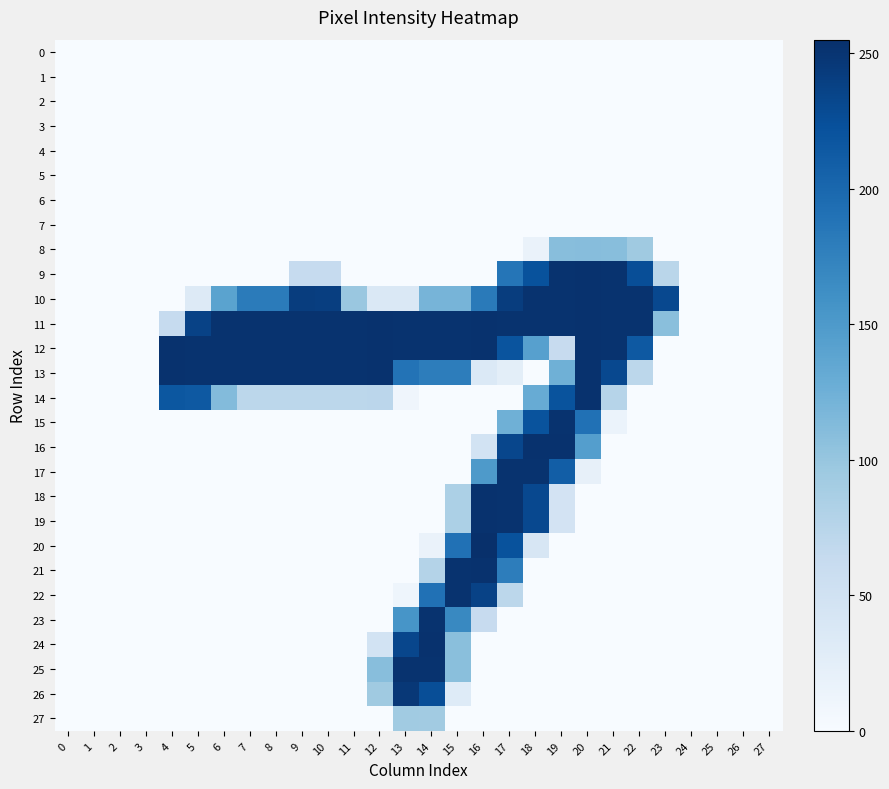

Reading left to right, what are all the values shown in this chart?

0: 0=0	1=0	2=0	3=0	4=0	5=0	6=0	7=0	8=0	9=0	10=0	11=0	12=0	13=0	14=0	15=0	16=0	17=0	18=0	19=0	20=0	21=0	22=0	23=0	24=0	25=0	26=0	27=0
1: 0=0	1=0	2=0	3=0	4=0	5=0	6=0	7=0	8=0	9=0	10=0	11=0	12=0	13=0	14=0	15=0	16=0	17=0	18=0	19=0	20=0	21=0	22=0	23=0	24=0	25=0	26=0	27=0
2: 0=0	1=0	2=0	3=0	4=0	5=0	6=0	7=0	8=0	9=0	10=0	11=0	12=0	13=0	14=0	15=0	16=0	17=0	18=0	19=0	20=0	21=0	22=0	23=0	24=0	25=0	26=0	27=0
3: 0=0	1=0	2=0	3=0	4=0	5=0	6=0	7=0	8=0	9=0	10=0	11=0	12=0	13=0	14=0	15=0	16=0	17=0	18=0	19=0	20=0	21=0	22=0	23=0	24=0	25=0	26=0	27=0
4: 0=0	1=0	2=0	3=0	4=0	5=0	6=0	7=0	8=0	9=0	10=0	11=0	12=0	13=0	14=0	15=0	16=0	17=0	18=0	19=0	20=0	21=0	22=0	23=0	24=0	25=0	26=0	27=0
5: 0=0	1=0	2=0	3=0	4=0	5=0	6=0	7=0	8=0	9=0	10=0	11=0	12=0	13=0	14=0	15=0	16=0	17=0	18=0	19=0	20=0	21=0	22=0	23=0	24=0	25=0	26=0	27=0
6: 0=0	1=0	2=0	3=0	4=0	5=0	6=0	7=0	8=0	9=0	10=0	11=0	12=0	13=0	14=0	15=0	16=0	17=0	18=0	19=0	20=0	21=0	22=0	23=0	24=0	25=0	26=0	27=0
7: 0=0	1=0	2=0	3=0	4=0	5=0	6=0	7=0	8=0	9=0	10=0	11=0	12=0	13=0	14=0	15=0	16=0	17=0	18=0	19=0	20=0	21=0	22=0	23=0	24=0	25=0	26=0	27=0
8: 0=0	1=0	2=0	3=0	4=0	5=0	6=0	7=0	8=0	9=0	10=0	11=0	12=0	13=0	14=0	15=0	16=0	17=0	18=16	19=109	20=110	21=109	22=94	23=0	24=0	25=0	26=0	27=0
9: 0=0	1=0	2=0	3=0	4=0	5=0	6=0	7=0	8=0	9=63	10=63	11=0	12=0	13=0	14=0	15=0	16=0	17=187	18=222	19=252	20=253	21=252	22=226	23=73	24=0	25=0	26=0	27=0
10: 0=0	1=0	2=0	3=0	4=0	5=32	6=140	7=181	8=181	9=242	10=241	11=98	12=37	13=37	14=120	15=120	16=182	17=242	18=252	19=252	20=253	21=252	22=252	23=231	24=0	25=0	26=0	27=0
11: 0=0	1=0	2=0	3=0	4=63	5=237	6=252	7=252	8=252	9=252	10=252	11=252	12=253	13=252	14=252	15=252	16=253	17=252	18=252	19=252	20=253	21=252	22=252	23=108	24=0	25=0	26=0	27=0
12: 0=0	1=0	2=0	3=0	4=253	5=252	6=252	7=252	8=252	9=252	10=252	11=252	12=253	13=252	14=252	15=252	16=253	17=220	18=143	19=62	20=253	21=252	22=215	23=0	24=0	25=0	26=0	27=0
13: 0=0	1=0	2=0	3=0	4=253	5=252	6=252	7=252	8=252	9=252	10=252	11=252	12=253	13=189	14=179	15=179	16=35	17=25	18=0	19=125	20=253	21=231	22=71	23=0	24=0	25=0	26=0	27=0
14: 0=0	1=0	2=0	3=0	4=217	5=215	6=112	7=71	8=71	9=71	10=71	11=71	12=72	13=10	14=0	15=0	16=0	17=0	18=130	19=221	20=253	21=76	22=0	23=0	24=0	25=0	26=0	27=0
15: 0=0	1=0	2=0	3=0	4=0	5=0	6=0	7=0	8=0	9=0	10=0	11=0	12=0	13=0	14=0	15=0	16=0	17=125	18=221	19=252	20=191	21=15	22=0	23=0	24=0	25=0	26=0	27=0
16: 0=0	1=0	2=0	3=0	4=0	5=0	6=0	7=0	8=0	9=0	10=0	11=0	12=0	13=0	14=0	15=0	16=47	17=233	18=253	19=253	20=145	21=0	22=0	23=0	24=0	25=0	26=0	27=0
17: 0=0	1=0	2=0	3=0	4=0	5=0	6=0	7=0	8=0	9=0	10=0	11=0	12=0	13=0	14=0	15=0	16=150	17=252	18=252	19=210	20=20	21=0	22=0	23=0	24=0	25=0	26=0	27=0
18: 0=0	1=0	2=0	3=0	4=0	5=0	6=0	7=0	8=0	9=0	10=0	11=0	12=0	13=0	14=0	15=84	16=253	17=252	18=231	19=46	20=0	21=0	22=0	23=0	24=0	25=0	26=0	27=0
19: 0=0	1=0	2=0	3=0	4=0	5=0	6=0	7=0	8=0	9=0	10=0	11=0	12=0	13=0	14=0	15=84	16=253	17=252	18=231	19=46	20=0	21=0	22=0	23=0	24=0	25=0	26=0	27=0
20: 0=0	1=0	2=0	3=0	4=0	5=0	6=0	7=0	8=0	9=0	10=0	11=0	12=0	13=0	14=16	15=191	16=255	17=222	18=41	19=0	20=0	21=0	22=0	23=0	24=0	25=0	26=0	27=0
21: 0=0	1=0	2=0	3=0	4=0	5=0	6=0	7=0	8=0	9=0	10=0	11=0	12=0	13=0	14=78	15=252	16=253	17=179	18=0	19=0	20=0	21=0	22=0	23=0	24=0	25=0	26=0	27=0
22: 0=0	1=0	2=0	3=0	4=0	5=0	6=0	7=0	8=0	9=0	10=0	11=0	12=0	13=11	14=191	15=252	16=237	17=71	18=0	19=0	20=0	21=0	22=0	23=0	24=0	25=0	26=0	27=0
23: 0=0	1=0	2=0	3=0	4=0	5=0	6=0	7=0	8=0	9=0	10=0	11=0	12=0	13=155	14=252	15=168	16=62	17=0	18=0	19=0	20=0	21=0	22=0	23=0	24=0	25=0	26=0	27=0
24: 0=0	1=0	2=0	3=0	4=0	5=0	6=0	7=0	8=0	9=0	10=0	11=0	12=47	13=233	14=253	15=108	16=0	17=0	18=0	19=0	20=0	21=0	22=0	23=0	24=0	25=0	26=0	27=0
25: 0=0	1=0	2=0	3=0	4=0	5=0	6=0	7=0	8=0	9=0	10=0	11=0	12=109	13=252	14=252	15=108	16=0	17=0	18=0	19=0	20=0	21=0	22=0	23=0	24=0	25=0	26=0	27=0
26: 0=0	1=0	2=0	3=0	4=0	5=0	6=0	7=0	8=0	9=0	10=0	11=0	12=94	13=247	14=226	15=31	16=0	17=0	18=0	19=0	20=0	21=0	22=0	23=0	24=0	25=0	26=0	27=0
27: 0=0	1=0	2=0	3=0	4=0	5=0	6=0	7=0	8=0	9=0	10=0	11=0	12=0	13=93	14=92	15=0	16=0	17=0	18=0	19=0	20=0	21=0	22=0	23=0	24=0	25=0	26=0	27=0